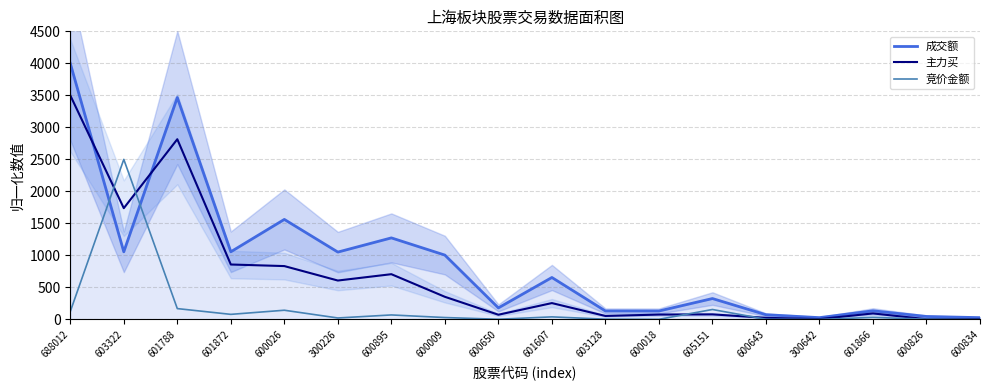

Reading right to left, what are all the values shown in this chart?

成交额: 28.2	46.8	135.1	28.3	74.0	326.6	131.9	132.5	655.5	180.6	1005.3	1274.0	1052.2	1562.4	1056.8	3466.1	1056.6	4000.0
主力买: 6.7	3.8	94.4	5.7	25.5	79.4	76.3	54.5	255.7	73.8	353.9	707.0	607.9	833.6	858.3	2815.0	1738.1	3500.0
竞价金额: 0.8	4.0	32.6	0.3	3.5	155.6	2.2	4.3	40.4	3.3	30.0	70.5	23.2	144.0	79.7	169.7	2500.0	124.6